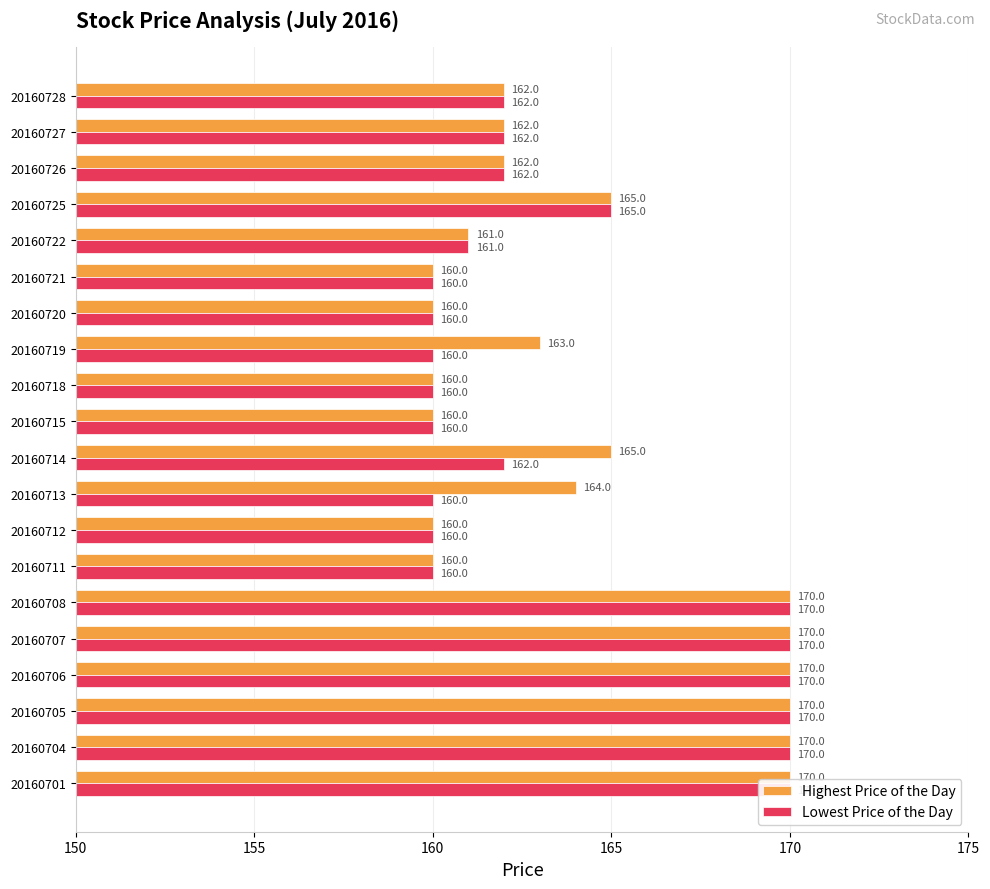

Which series has the widest spread of values?

Highest Price of the Day